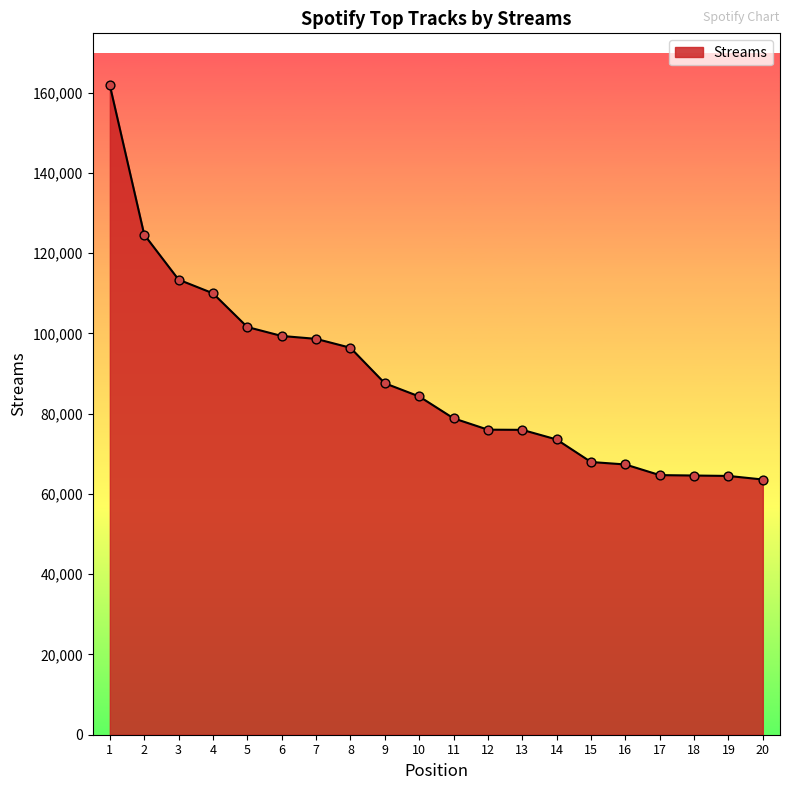

What is the change in value from 8 to 19?

-31948